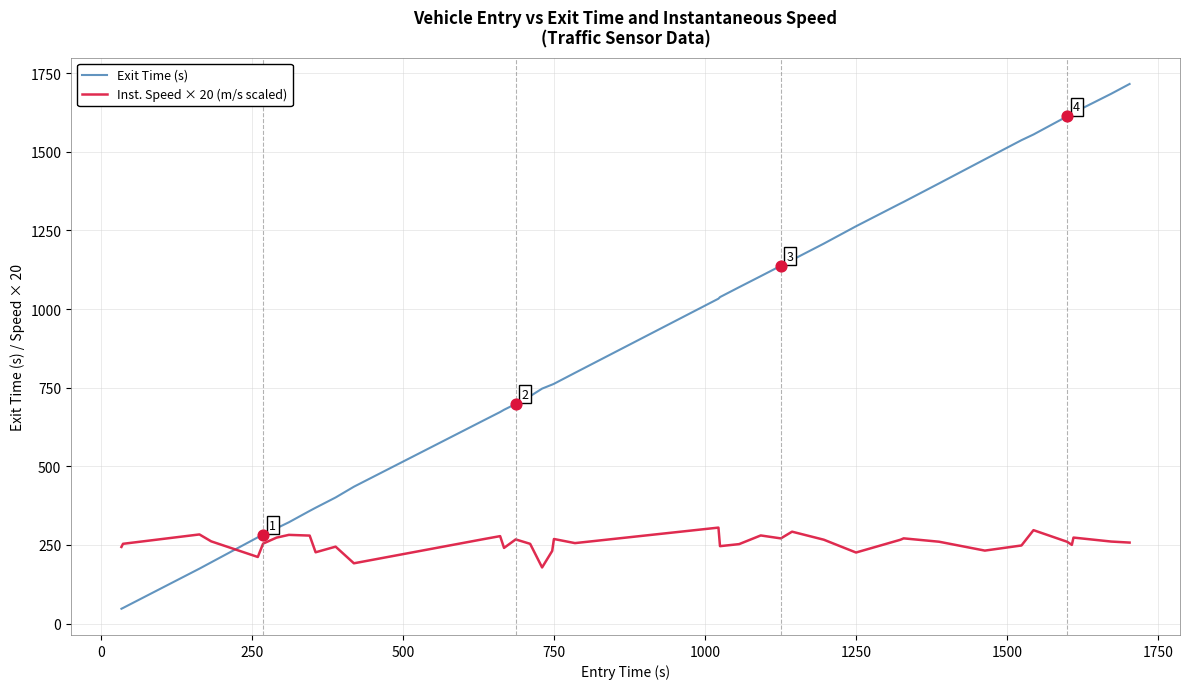

Which series has the largest total across all categories?

Exit Time (s)